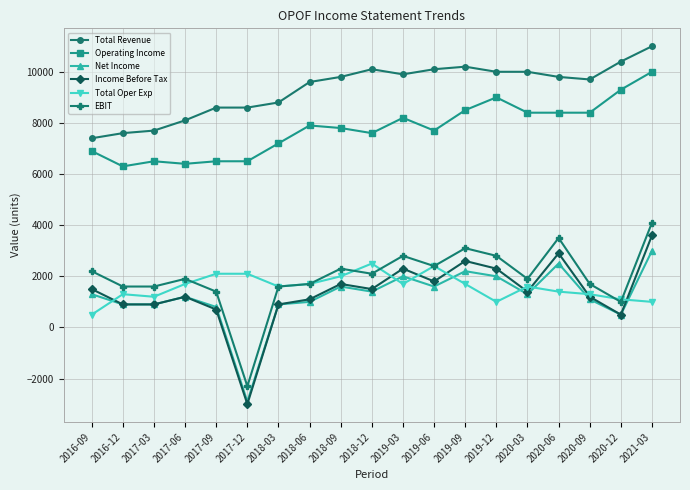

What is the difference between the maximum and minimum values in the Total Revenue series?

3600